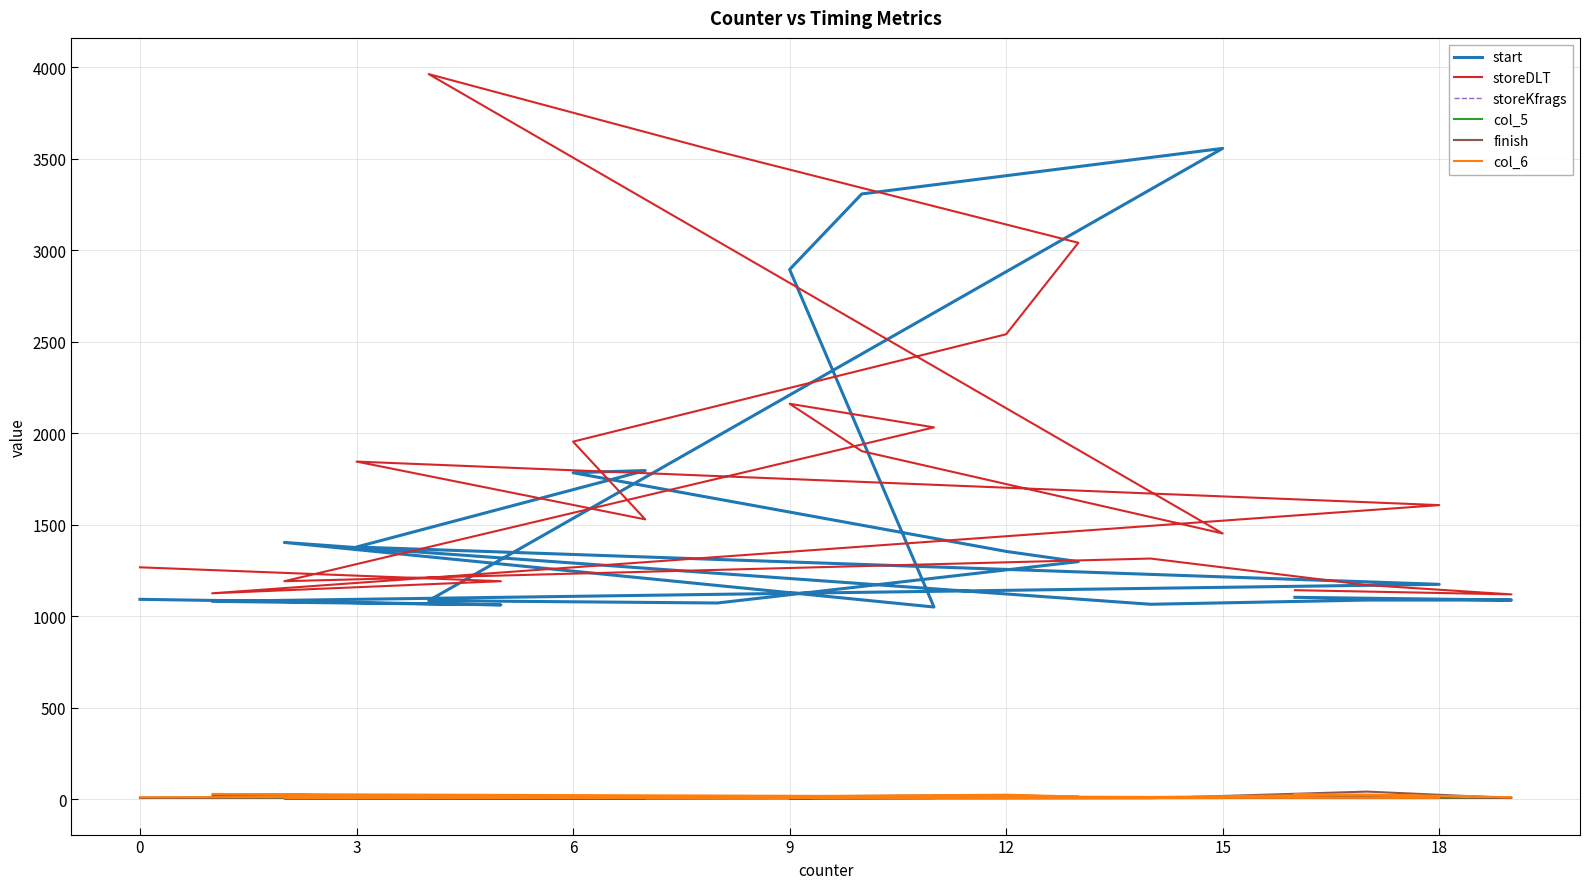

How many data points in col_5 are less than 7?

5